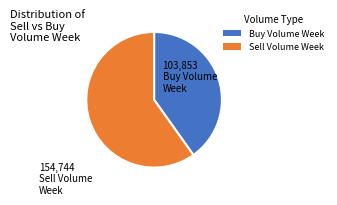

Is there any slice that represents more than half of the pie?

Yes